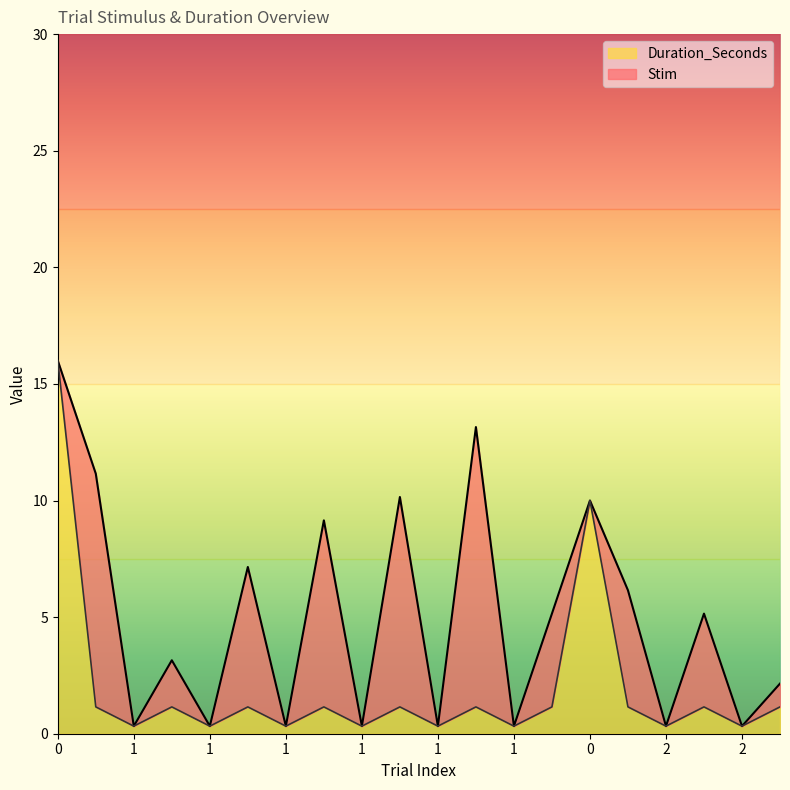

How many interior local valleys (lower than both neighbors) does the data have?

8